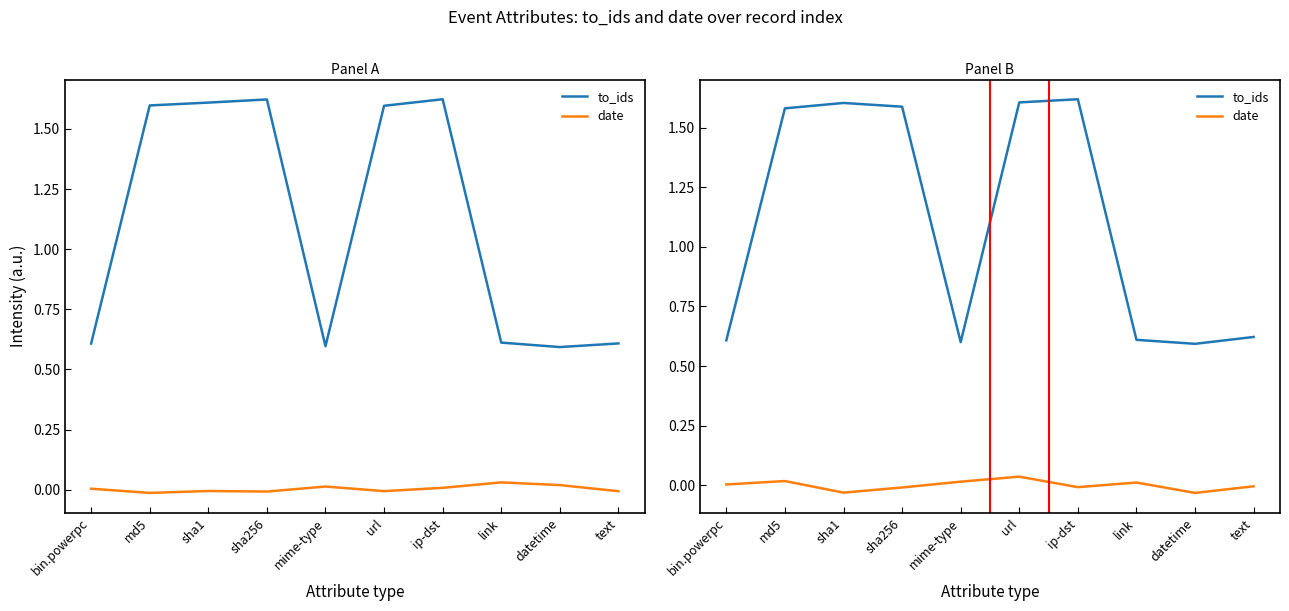

Is it true that to_ids equals 0.4 at mime-type?

False